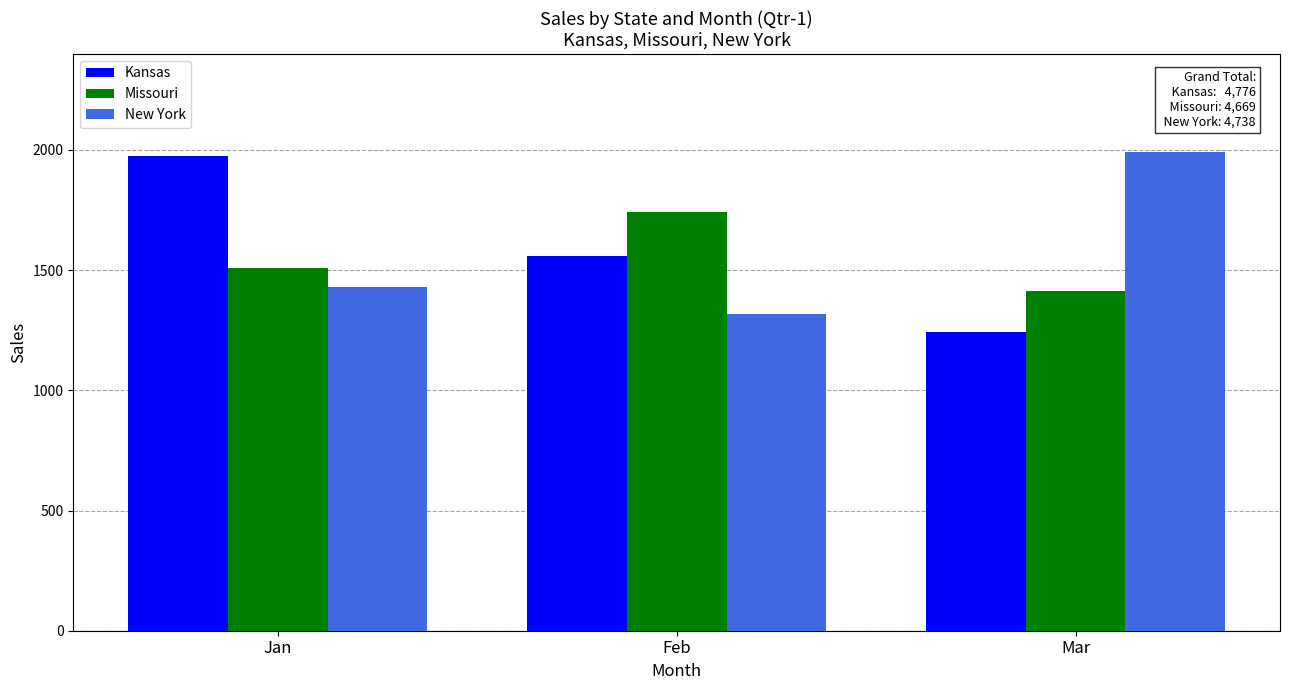

How many data points in Missouri are less than 1511?

1